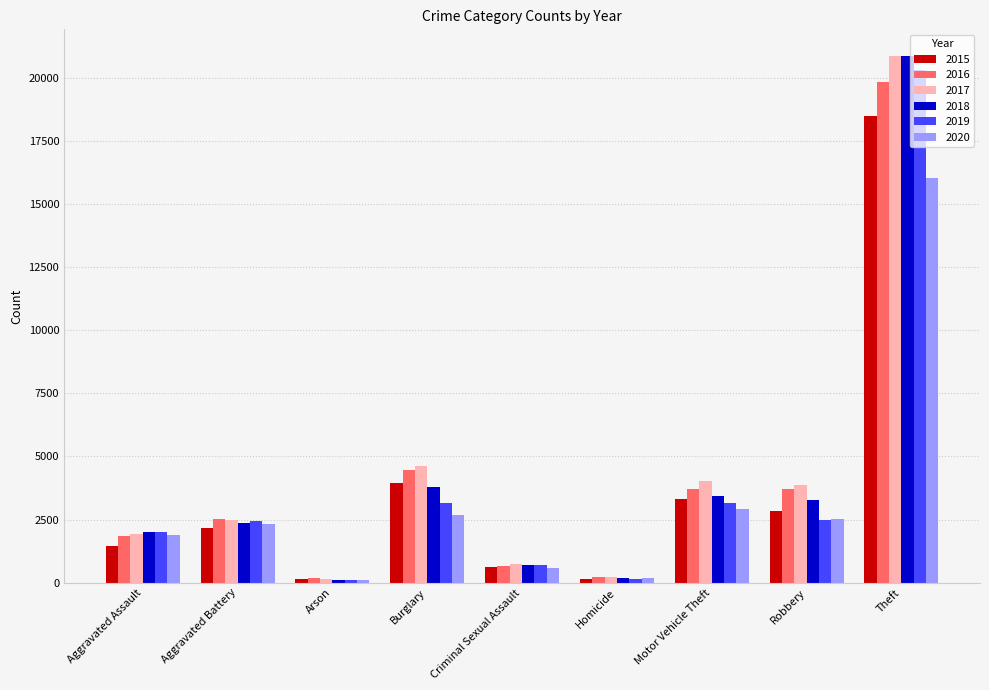

What is the difference between the highest and lowest values at Criminal Sexual Assault?

170